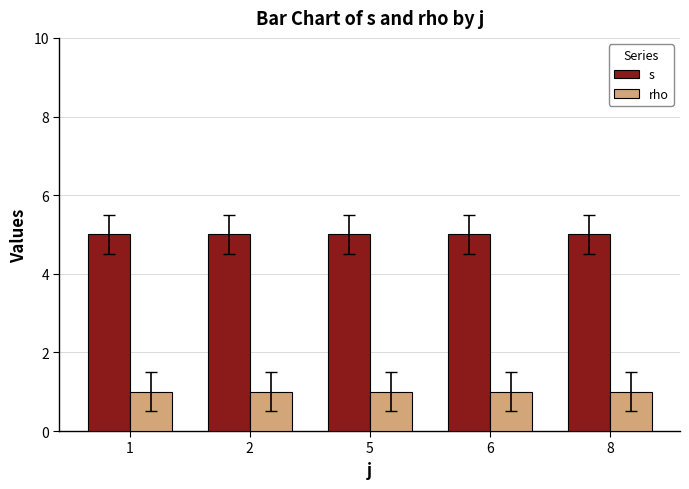

List the series in order of their overall mean, highest first.

s, rho